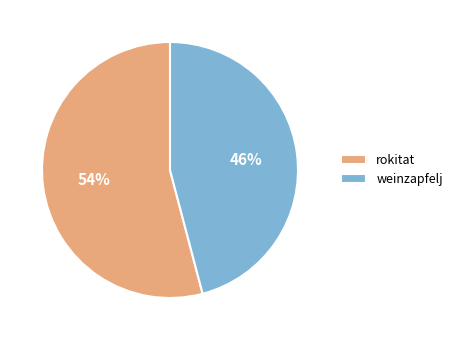

How many segments does this pie chart have?

2